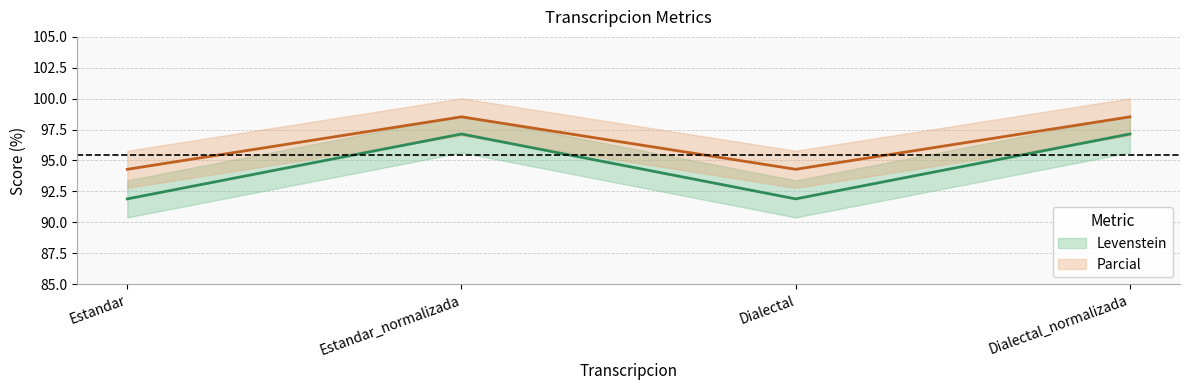

Reading left to right, transcribe all the data shown in this chart.

Levenstein: Estandar=91.9	Estandar_normalizada=97.1	Dialectal=91.9	Dialectal_normalizada=97.1
Parcial: Estandar=94.3	Estandar_normalizada=98.5	Dialectal=94.3	Dialectal_normalizada=98.5